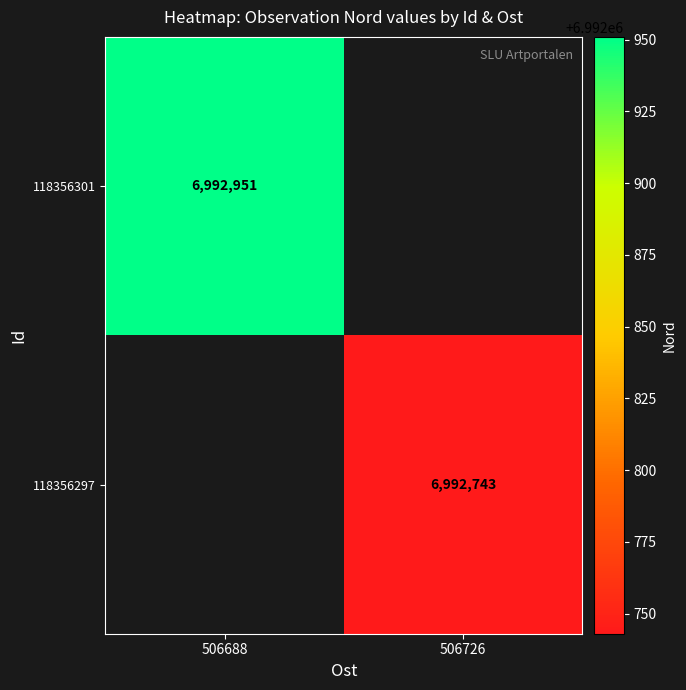

Is it true that 118356301 equals 6992951 at 506688?

True